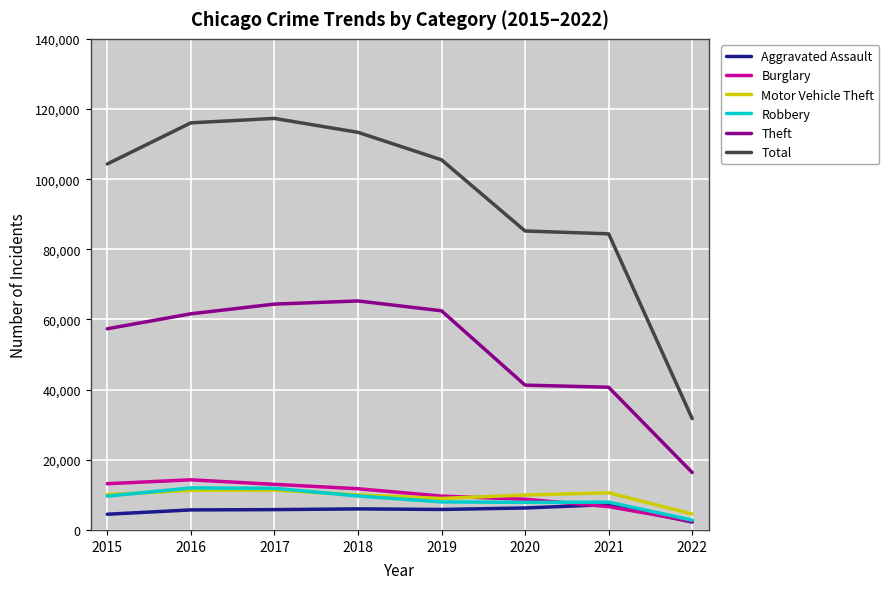

What is the difference between the maximum and minimum values in the Burglary series?

11820